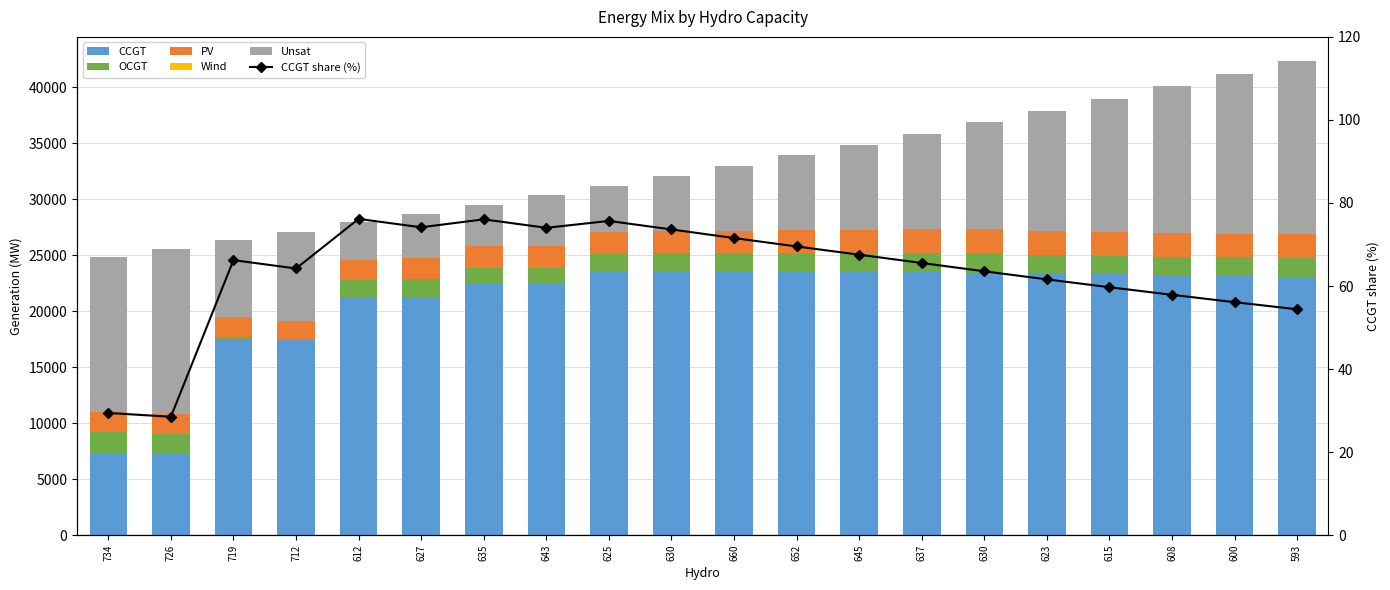

The CCGT series shows 12606.9 at 645. True or false?

False